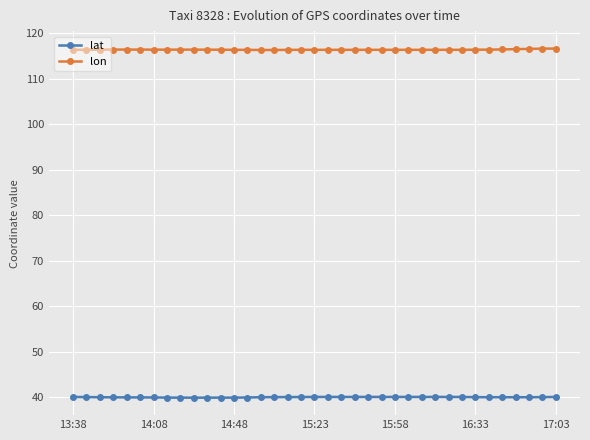

Rank the series by their maximum value, from lowest to highest.

lat, lon